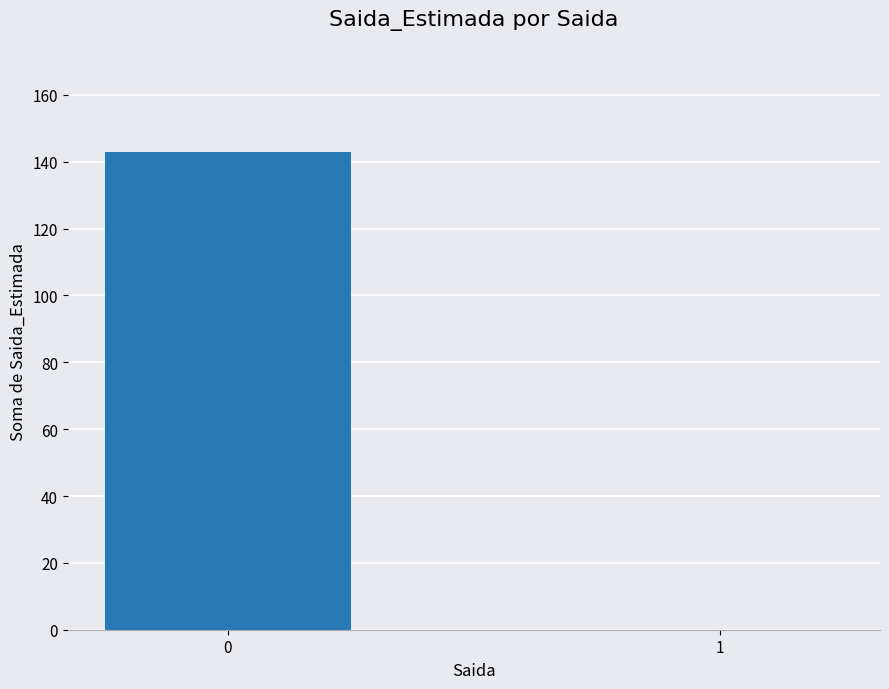

Read the value at 0, to the nearest 50.

150